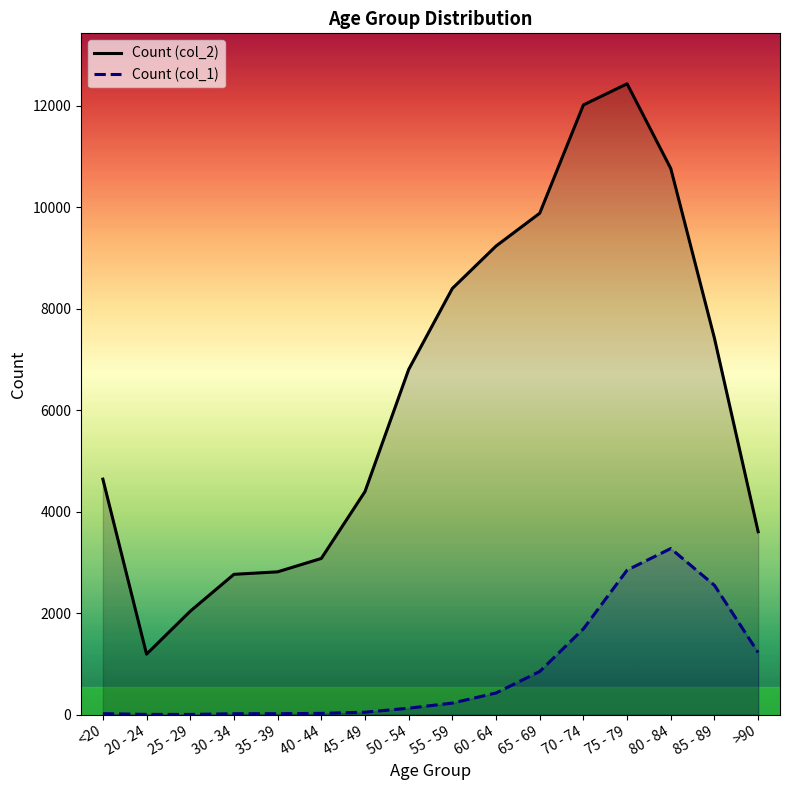

At which category is the sum across all series the highest?

75 - 79